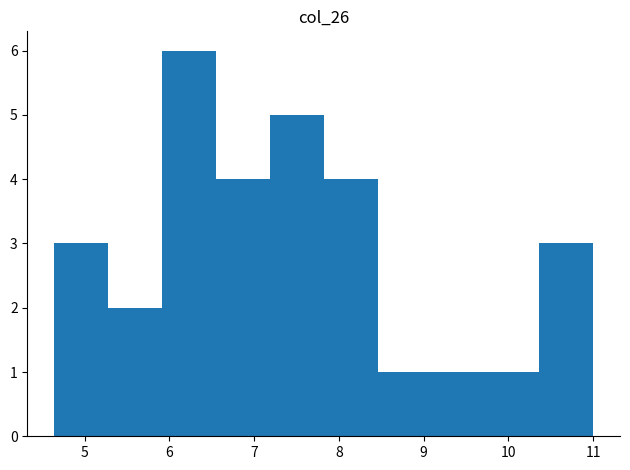

Over which range of the x-axis is the bar tallest?

5.9 to 6.6